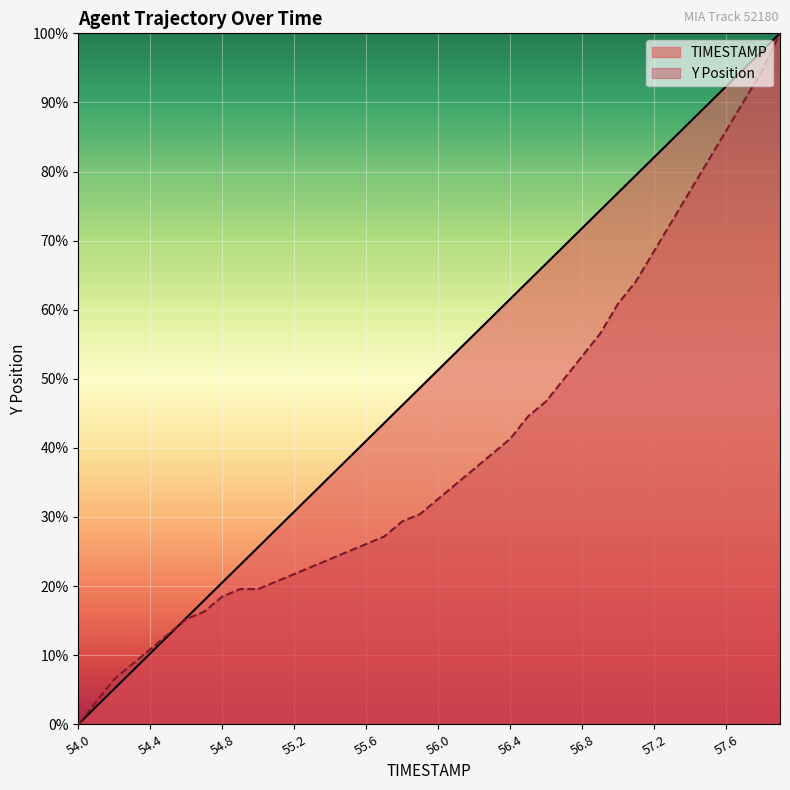

Does the chart display data point markers on the line(s)?

No